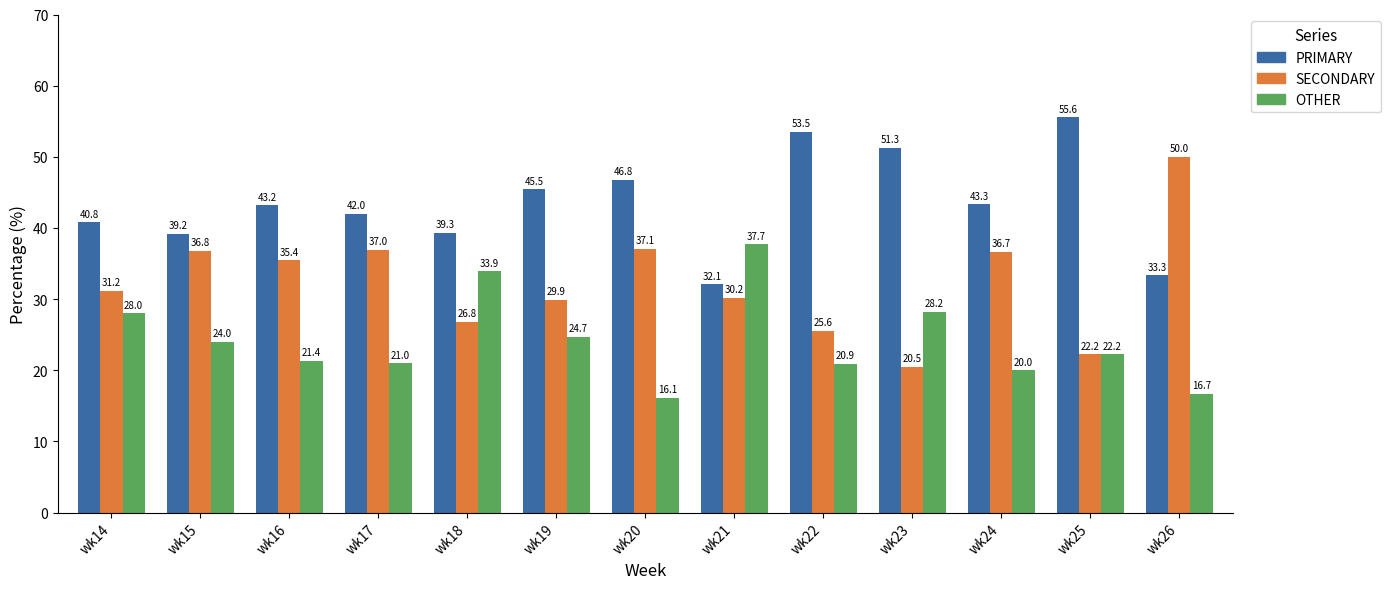

At how many categories does at least one series exceed 48?

4